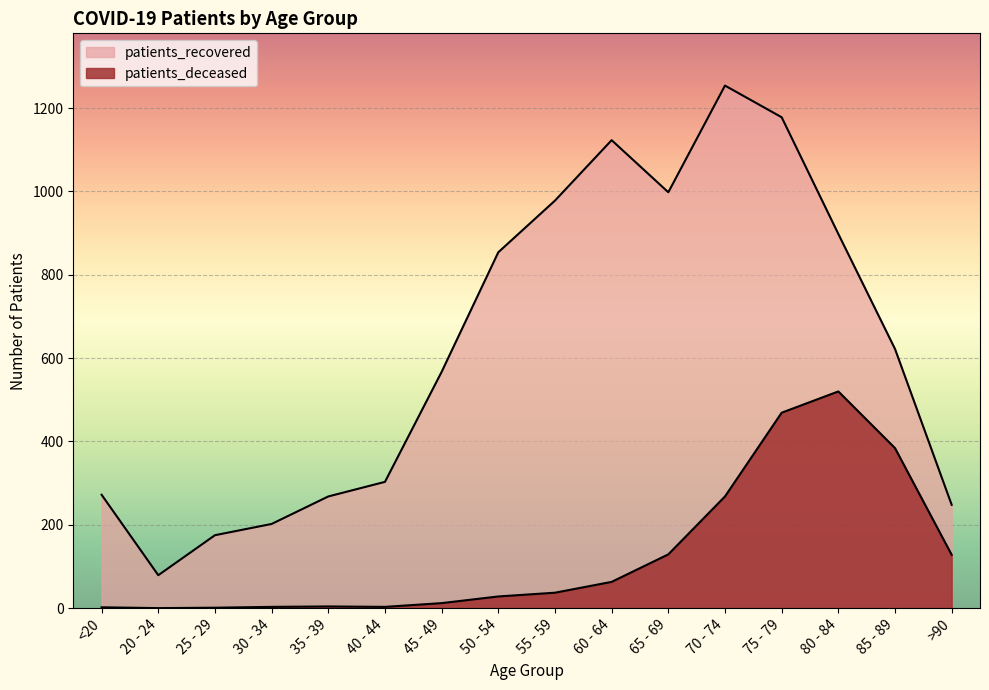

At how many categories does at least one series exceed 1050?

3